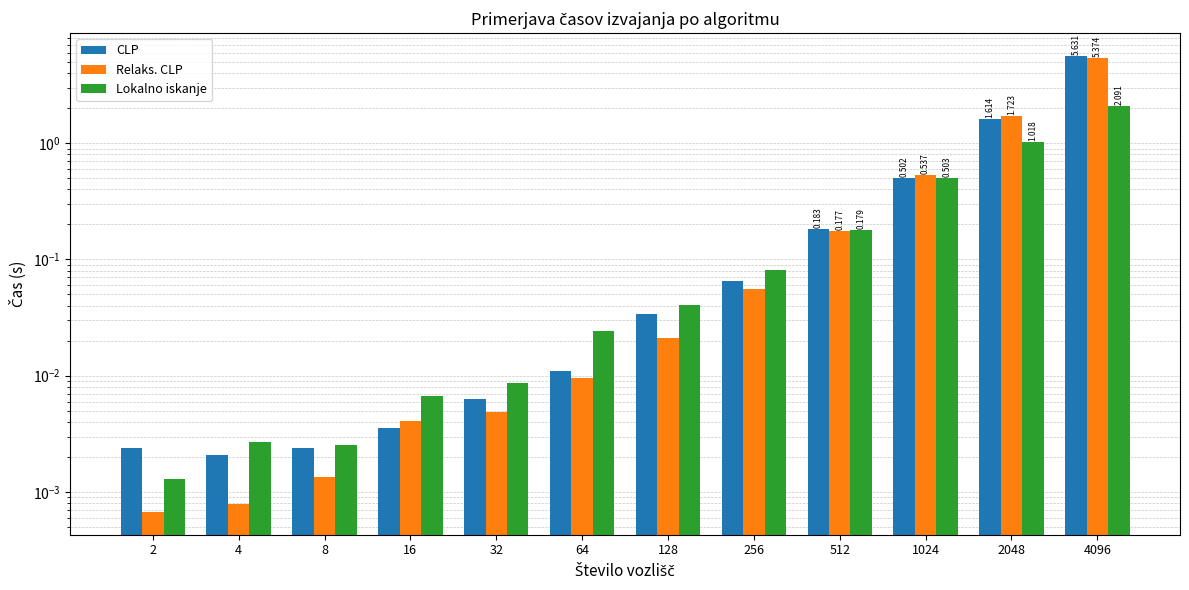

What is the difference between the Lokalno iskanje values at 64 and 4096?

2.1